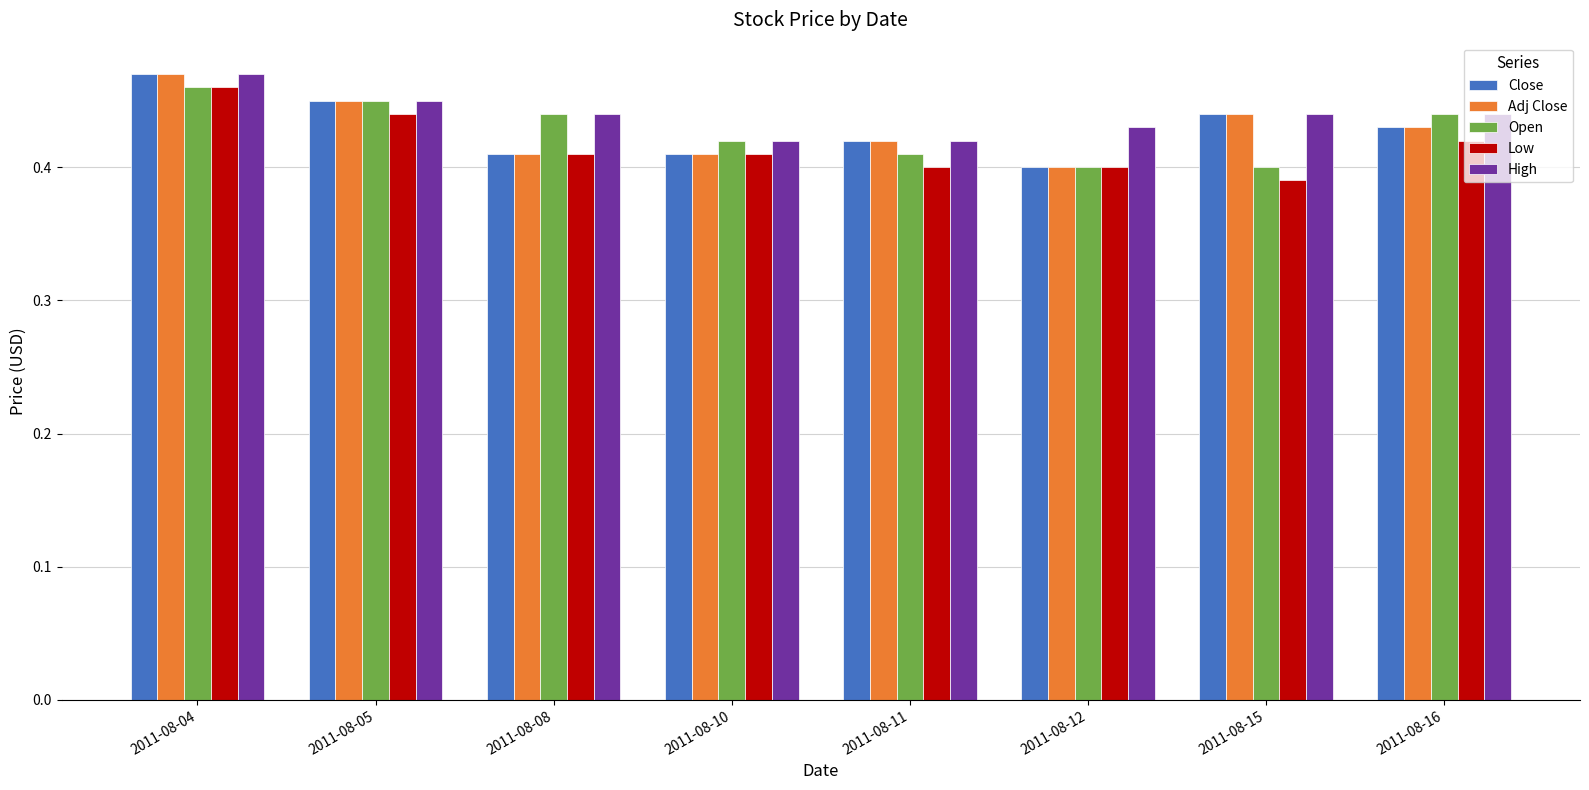

What is the sum of the High values at 2011-08-04 and 2011-08-05?

0.9